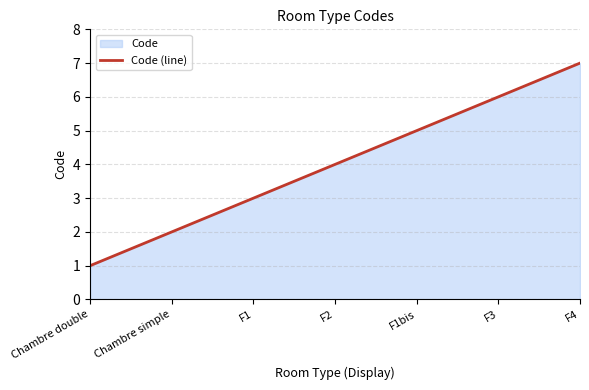

What position from the left is F2?

4